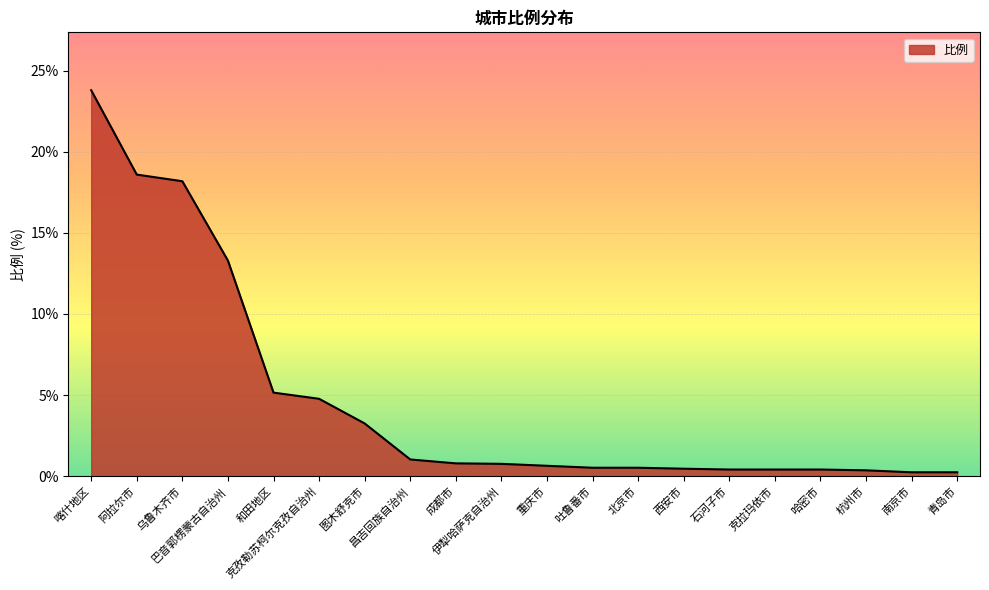

What position from the right is 杭州市?

3